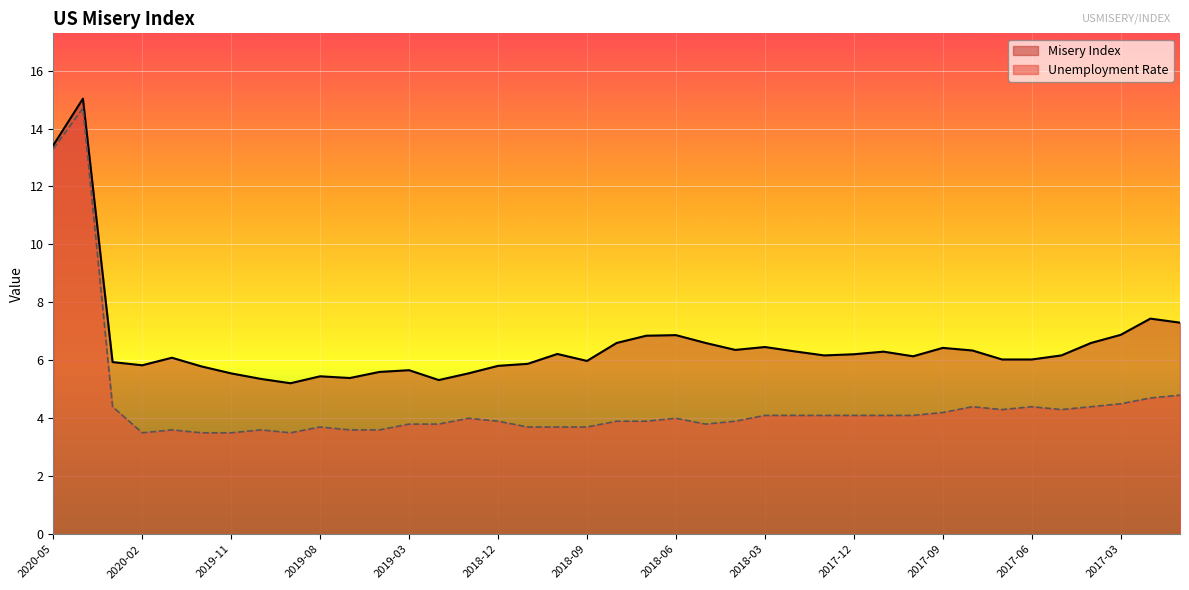

How many values in the Unemployment Rate series are below 4?

19